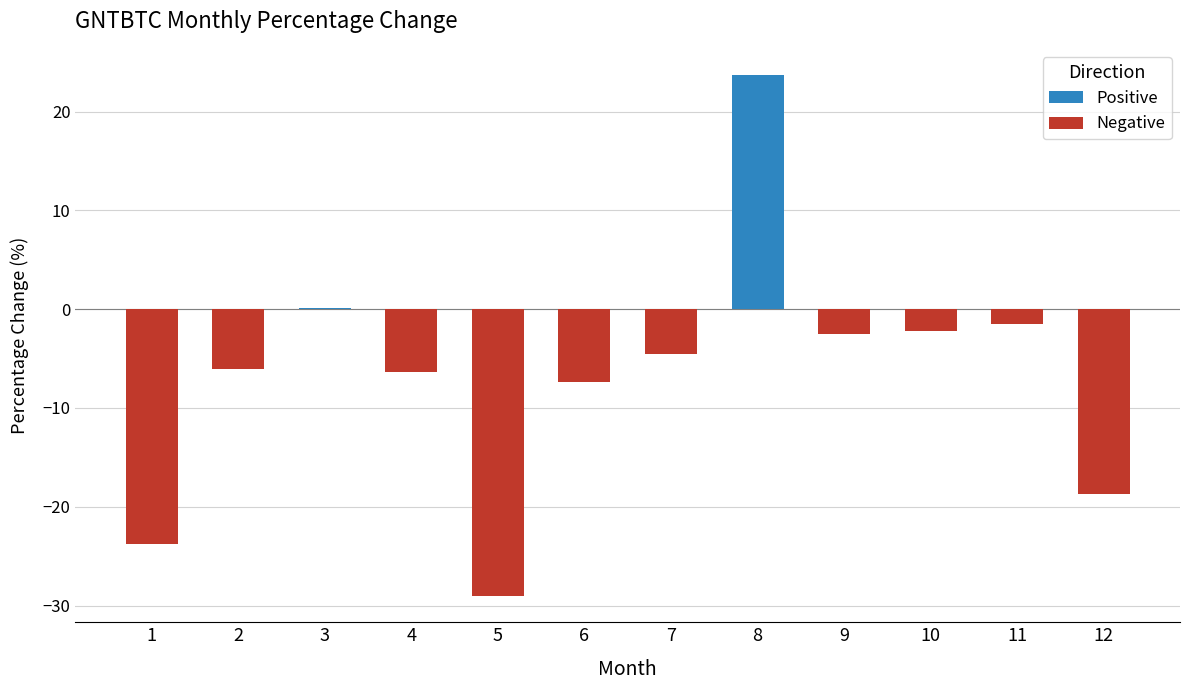

What is the average value?

-6.5